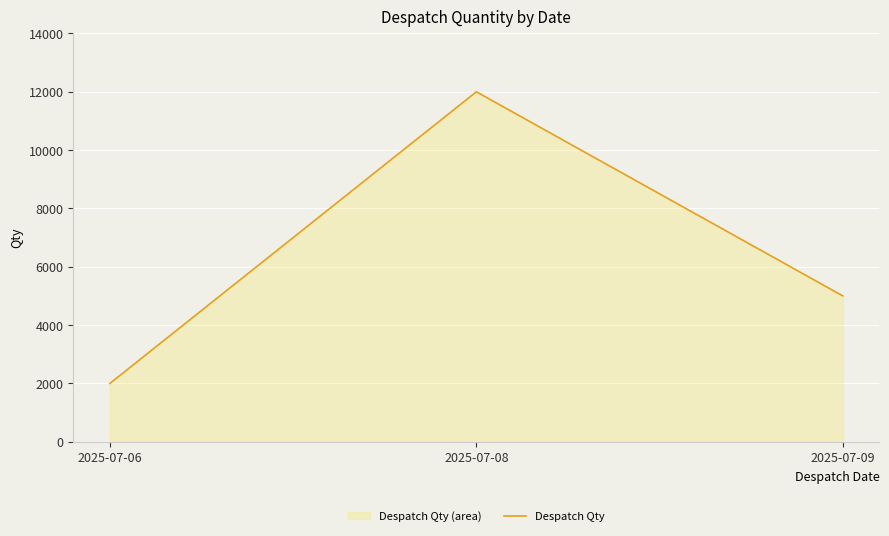

Between 2025-07-06 and 2025-07-09, which is larger?

2025-07-09